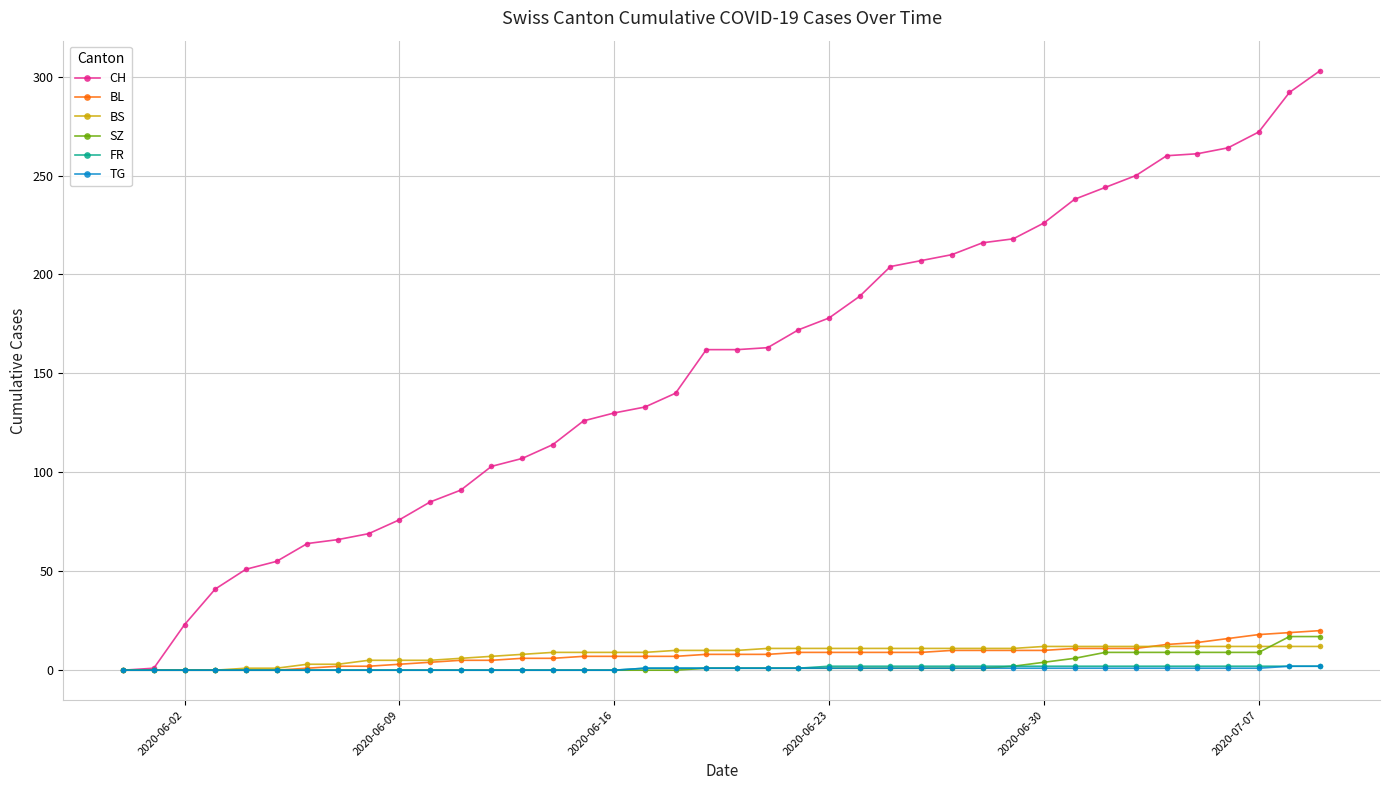

Which series has the largest range (max minus min)?

CH